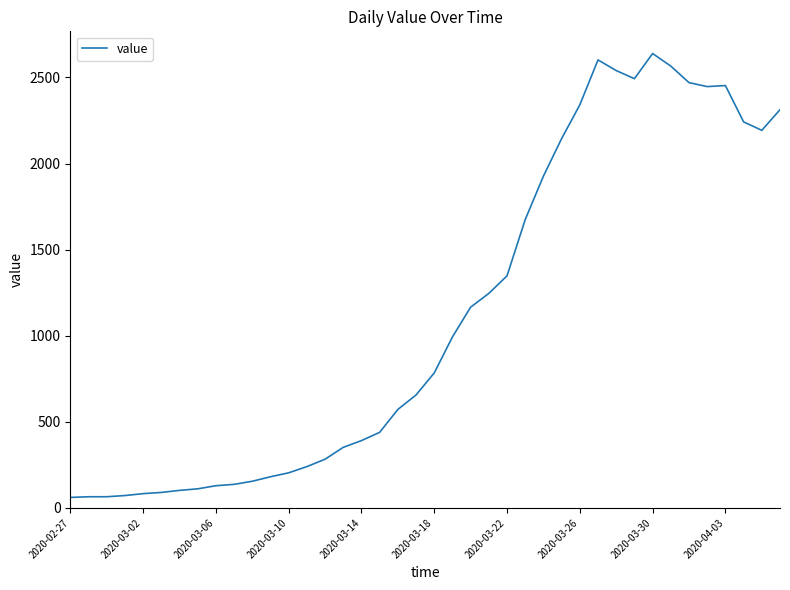

What is the difference between the maximum and minimum values?

2578